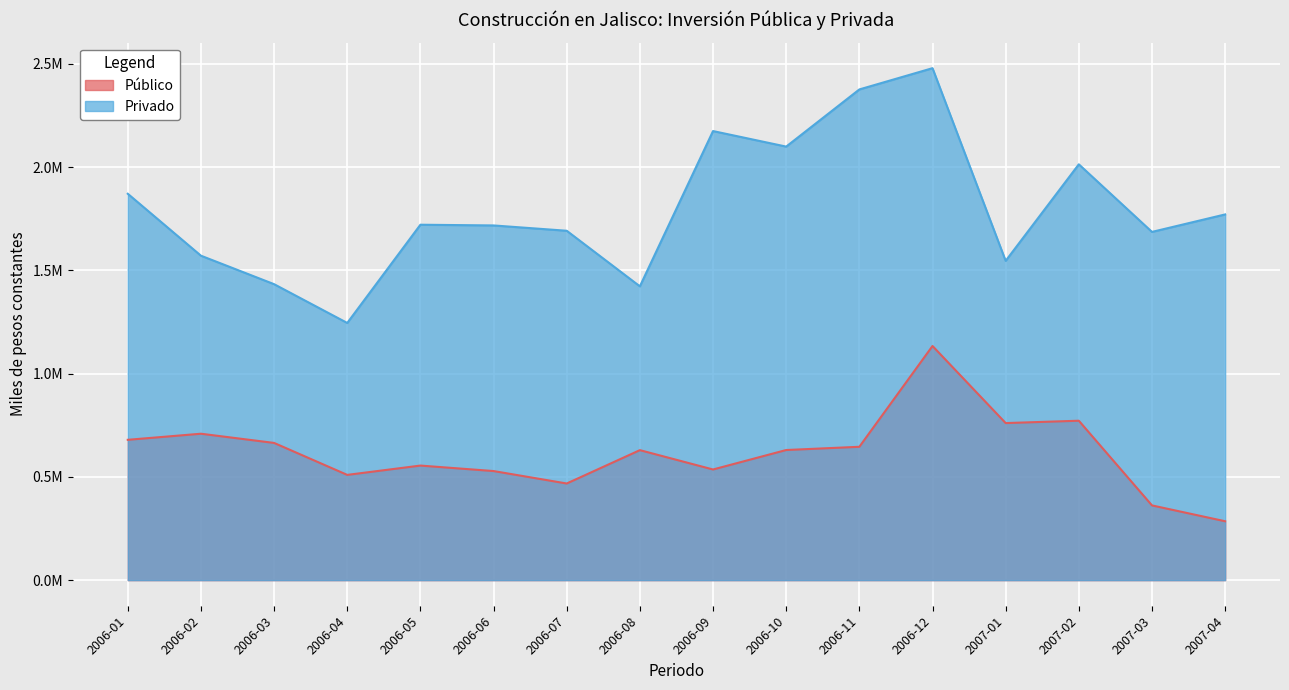

Which category has the highest value across all series?

2006-12